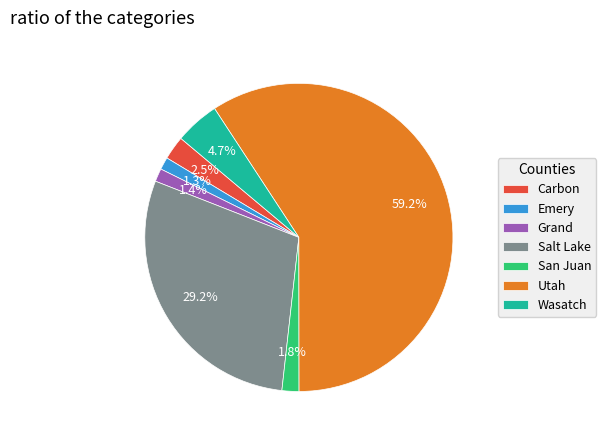

How many segments does this pie chart have?

7